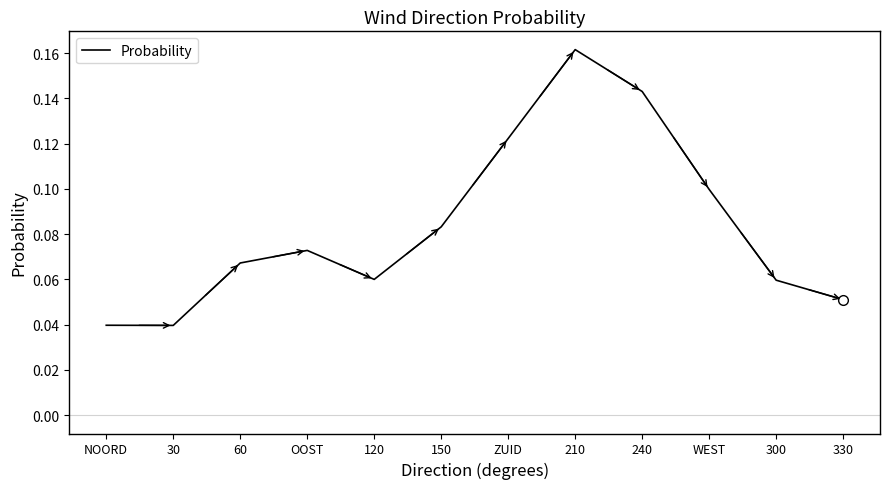

Is it true that the value at 120 is 0.1?

True